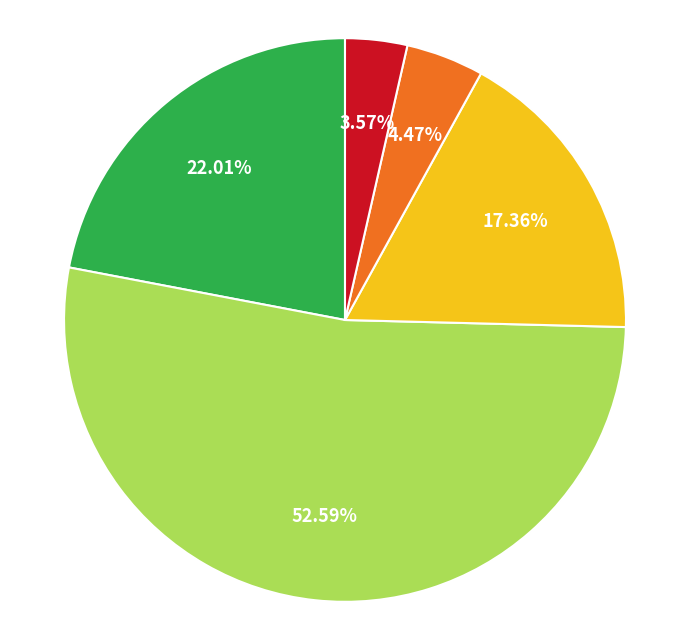

Does any single category account for the majority?

Yes